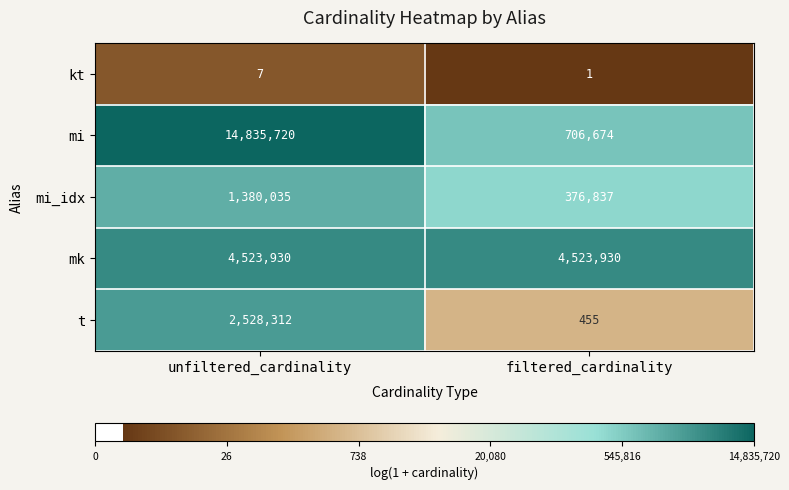

Which category has the highest value across all series?

unfiltered_cardinality